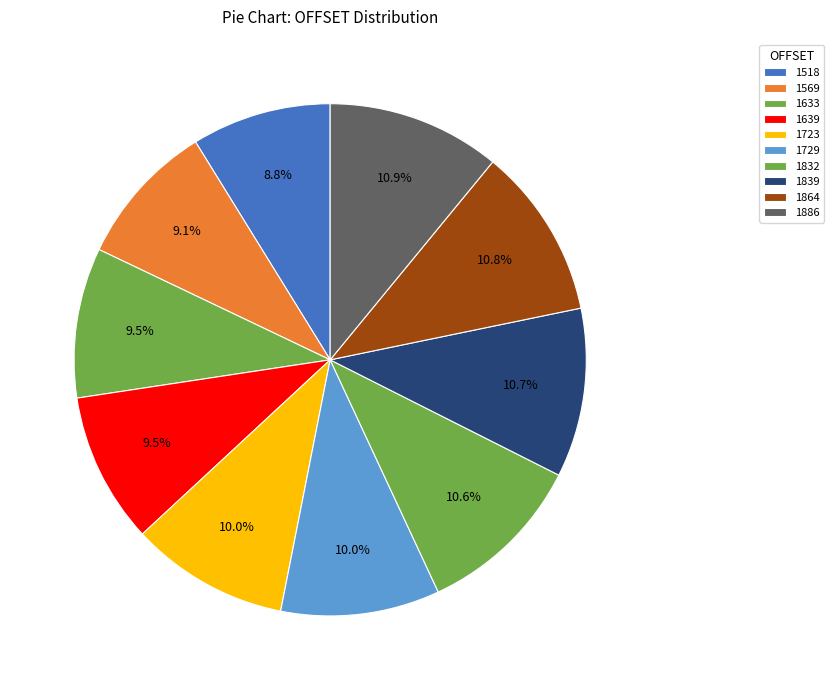

To the nearest percent, what percentage of the pie is 1832?

11%